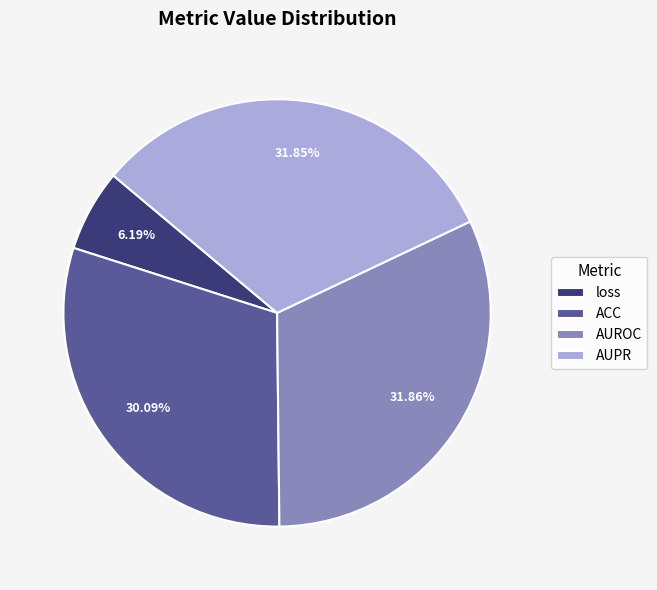

Count the number of slices in the pie.

4